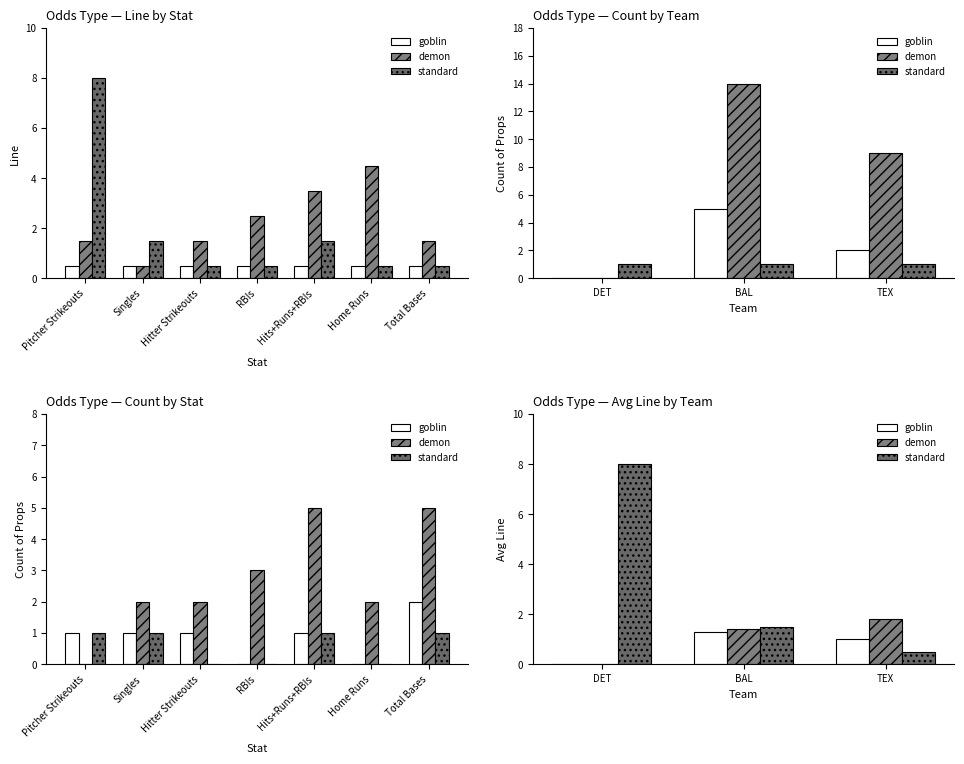

Reading right to left, list all the values displayed in this chart.

goblin: 1.0	1.3	0.0
demon: 1.8	1.4	0.0
standard: 0.5	1.5	8.0